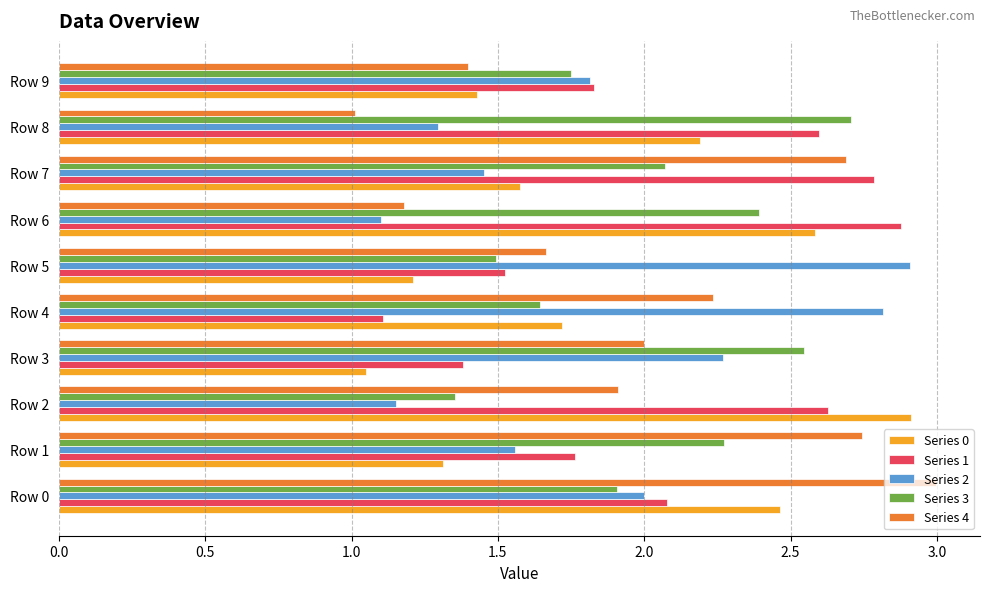

What is the sum of the Series 1 values at Row 1 and Row 7?

4.5